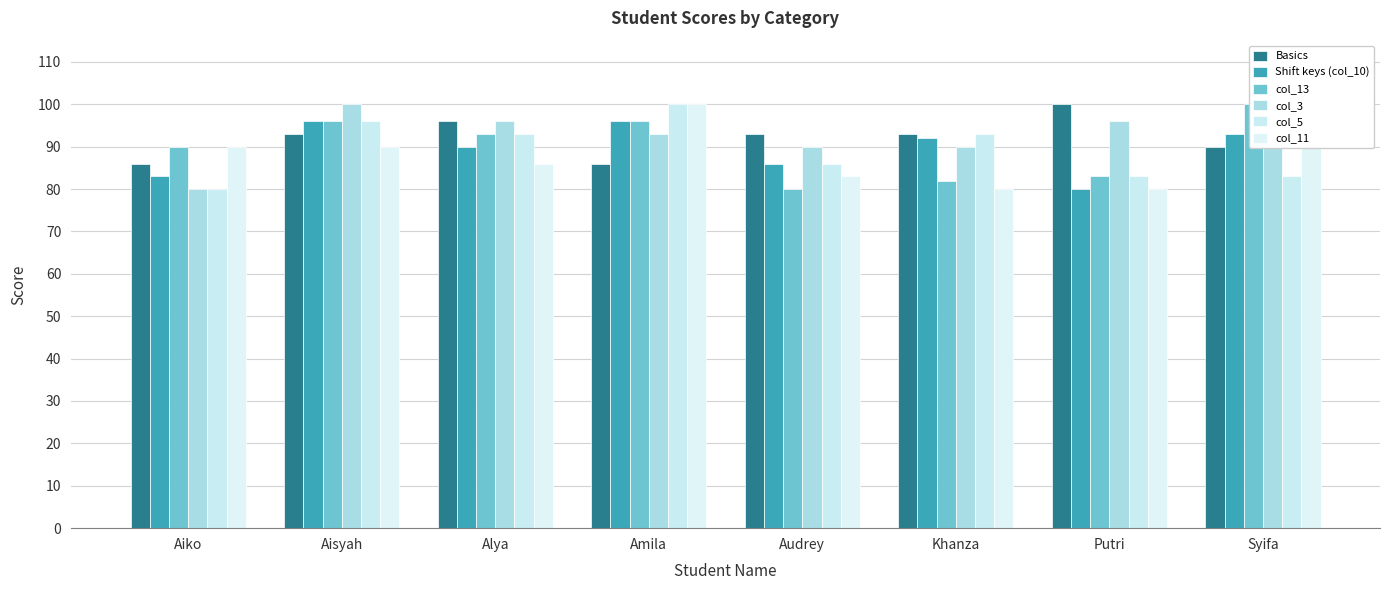

What is the label of the 5th bar from the left?

Audrey